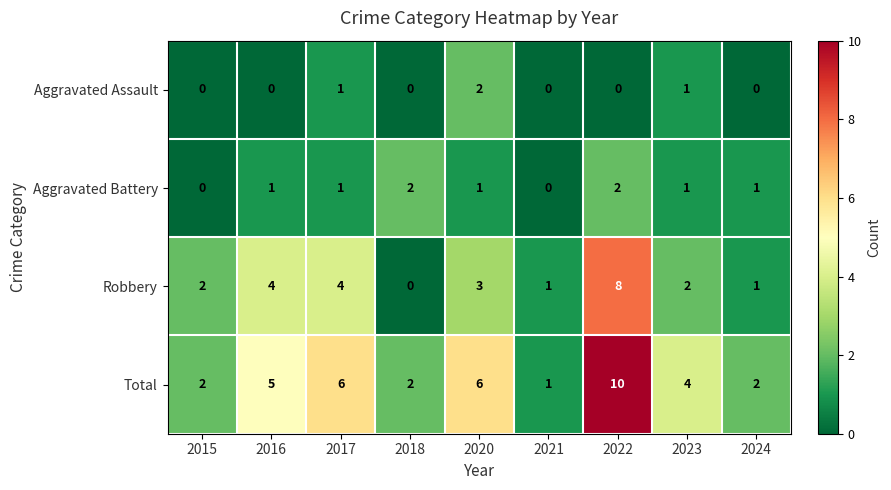

Read the Robbery value at 2016.

4